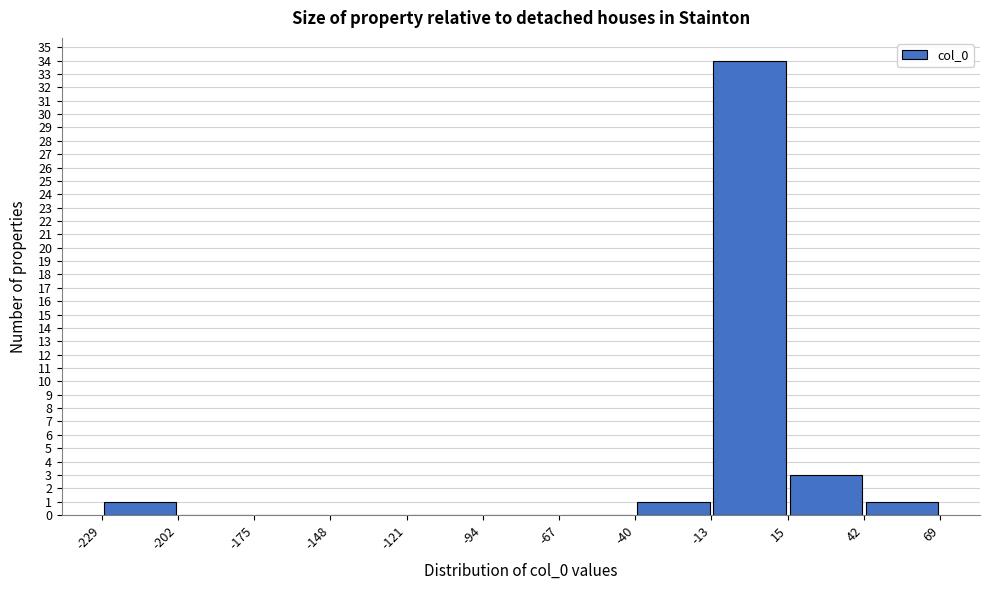

Reading left to right, list every bar in this chart as the range it spans on the x-axis followed by its height. The values are not printed on the chart, so give them approximately, as read against the axis.

-229 to -202: 1
-202 to -175: 0
-175 to -148: 0
-148 to -121: 0
-121 to -94: 0
-94 to -67: 0
-67 to -40: 0
-40 to -13: 1
-13 to 15: 34
15 to 42: 3
42 to 69: 1